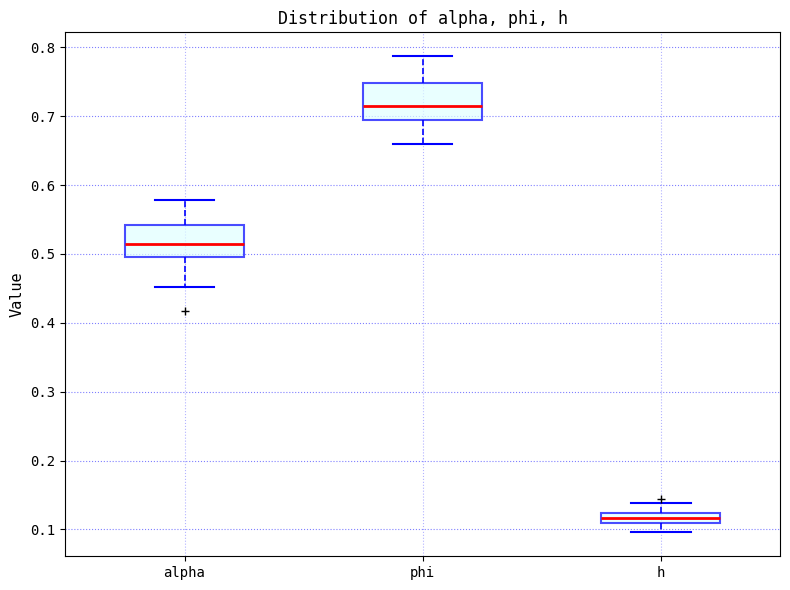

Which box has the lowest median line?

h